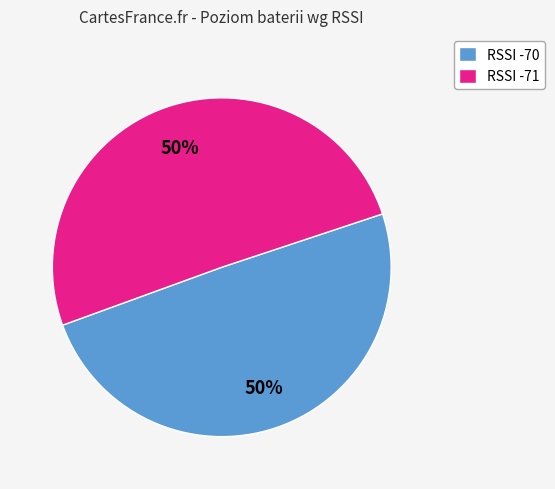

How many slices are in this pie chart?

2